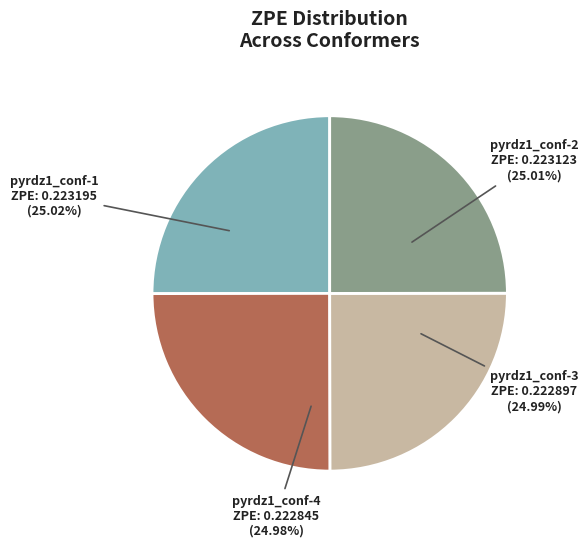

Is there a majority slice in this chart?

No